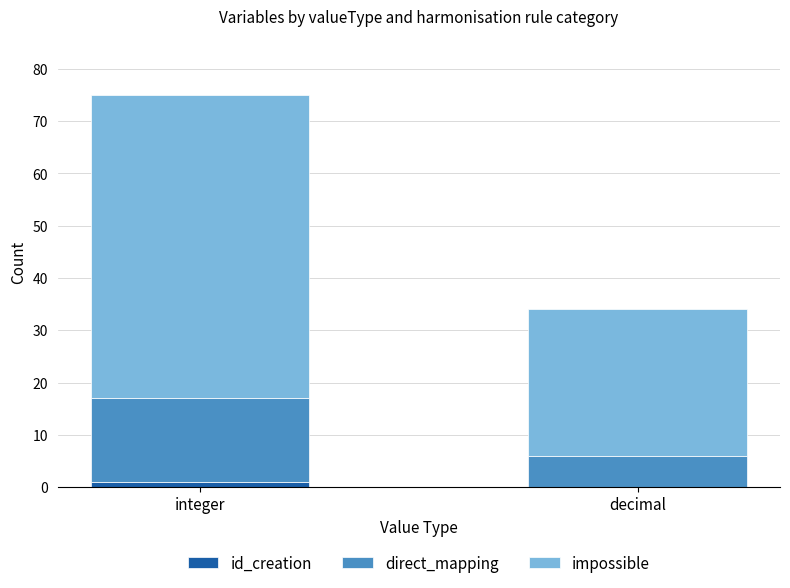

Is it true that id_creation equals 0 at decimal?

True